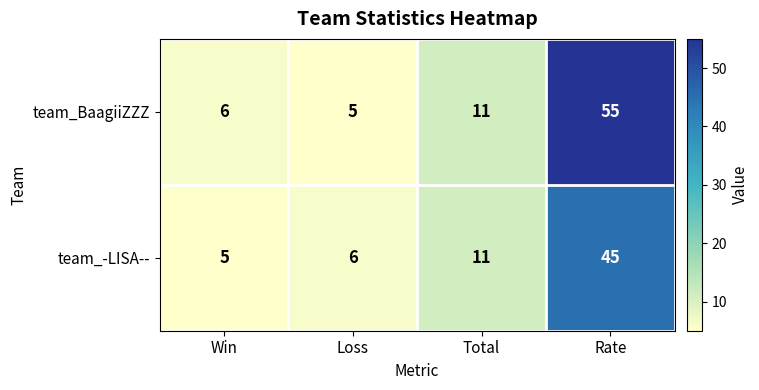

What is the difference between the highest and lowest values at Rate?

10